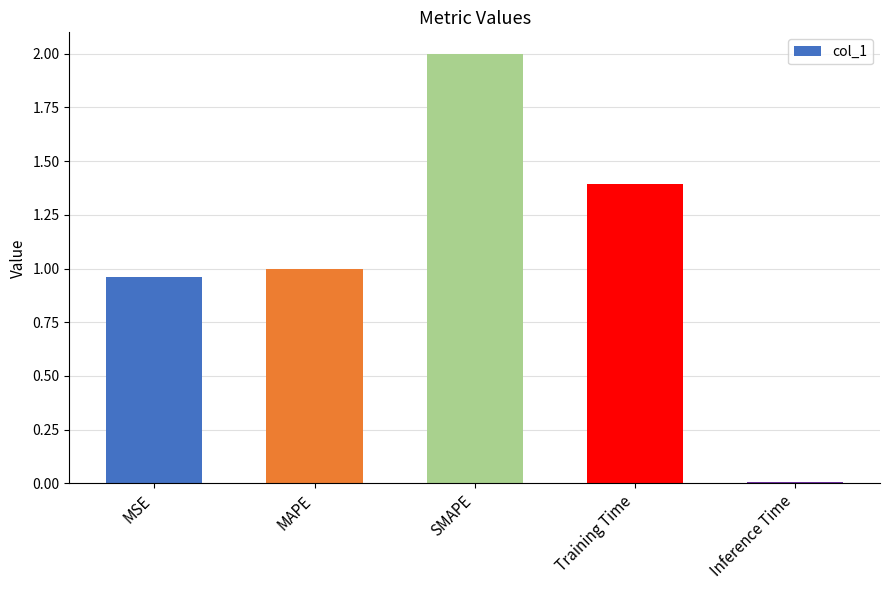

How many bars are there in total?

5